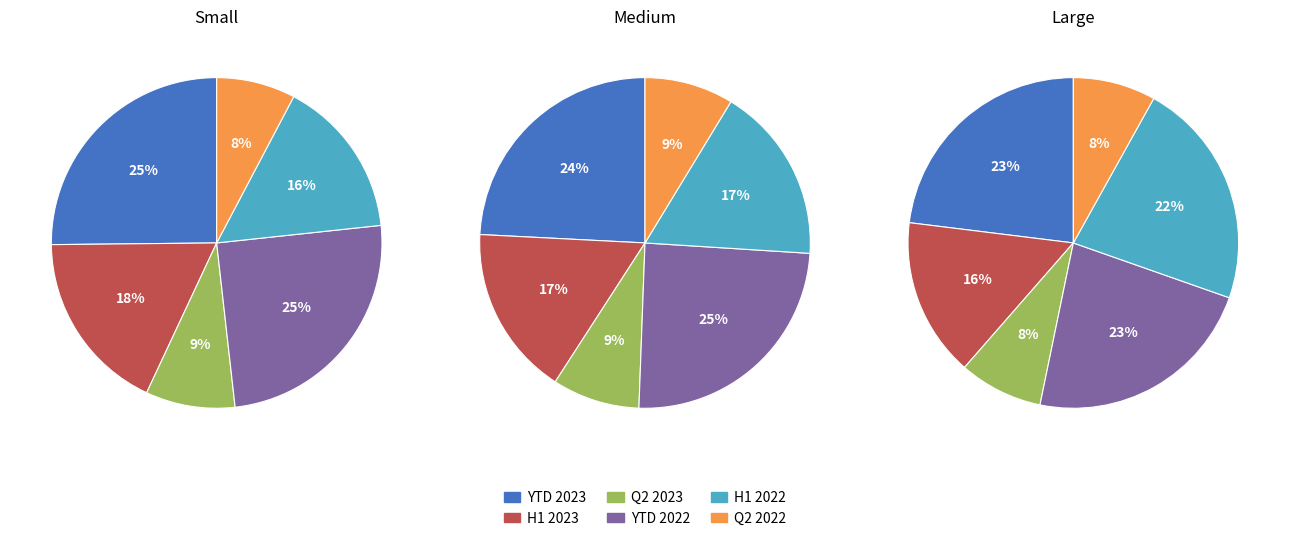

Rank the categories by Small value from highest to lowest.

YTD 2023, YTD 2022, H1 2023, H1 2022, Q2 2023, Q2 2022